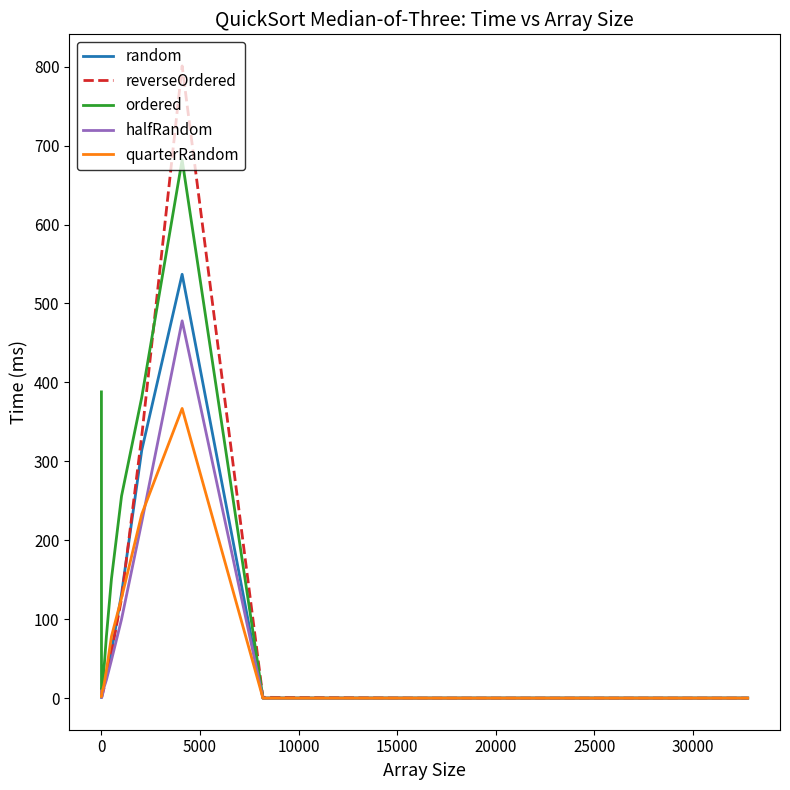

What is the maximum value shown in the chart?

801